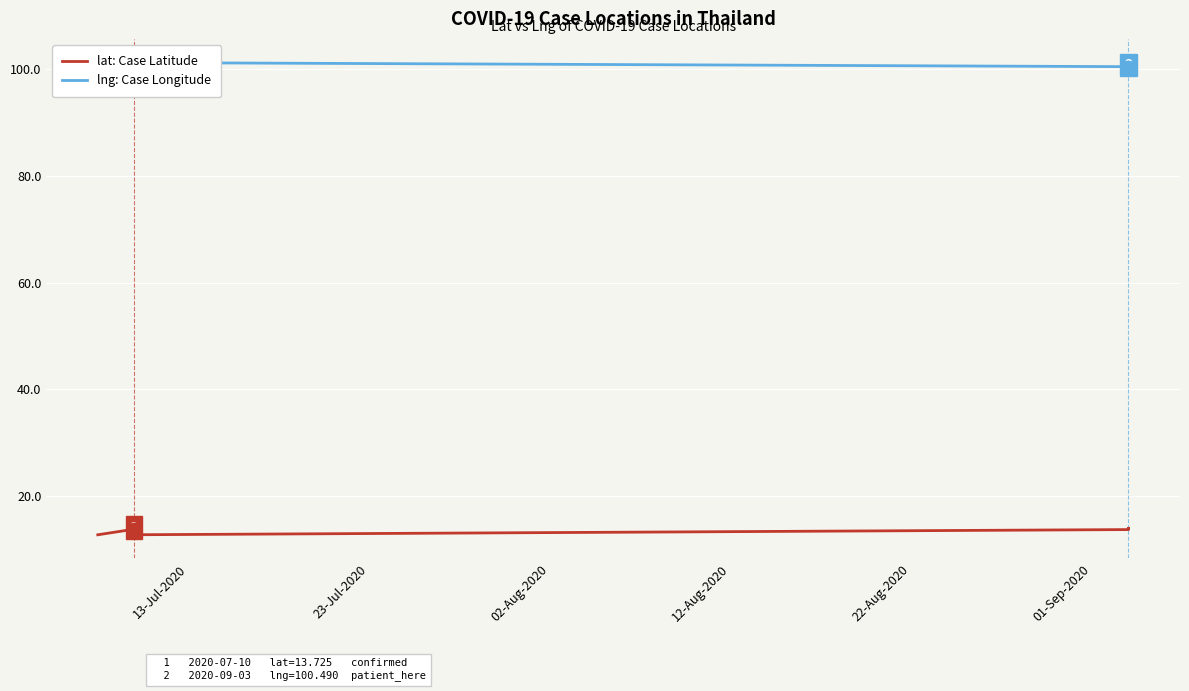

What is the total value across all series at 12-Aug-2020?

114.0